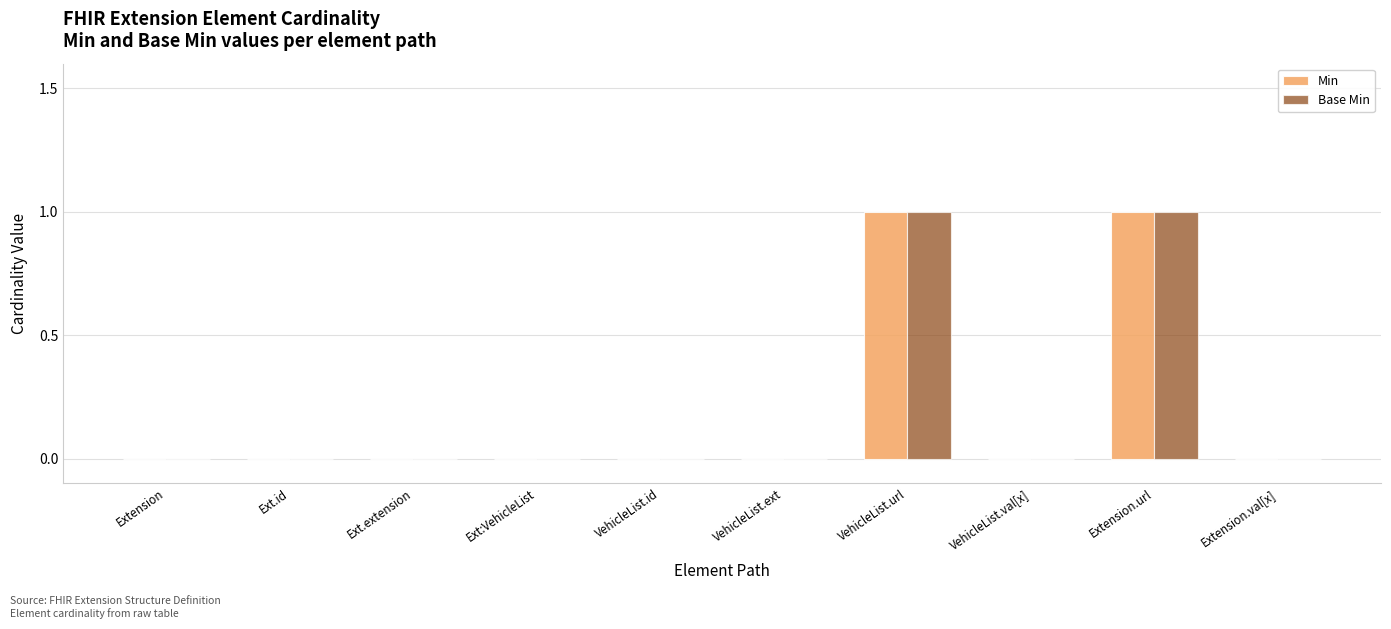

The value of Base Min at Extension.url is 1. True or false?

True